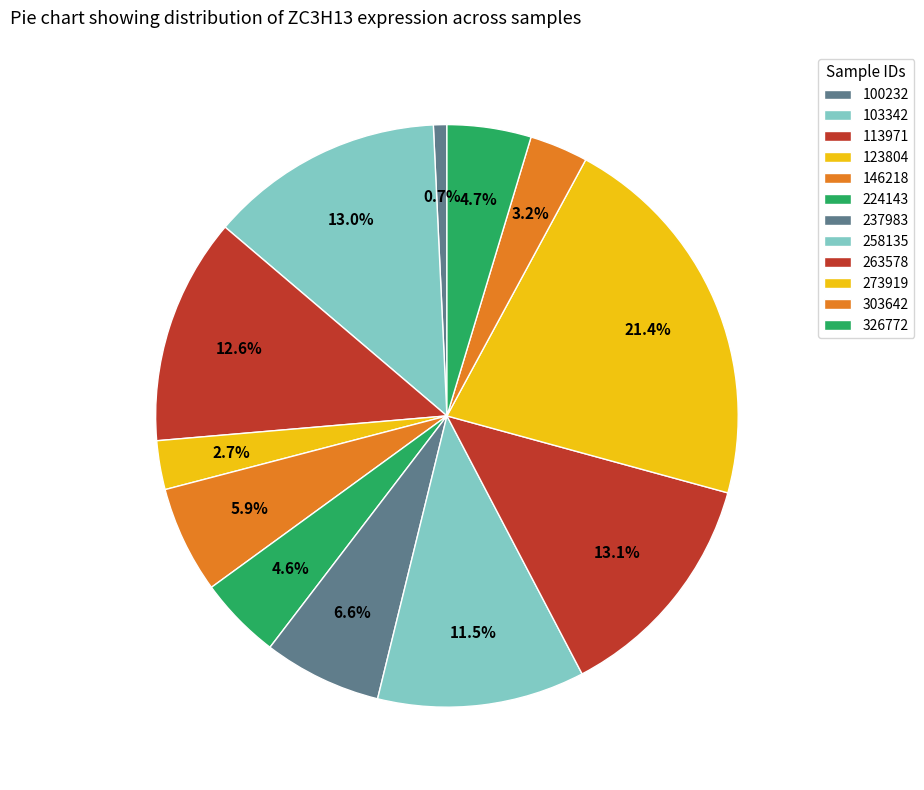

Rank the categories by value from lowest to highest.

100232, 123804, 303642, 224143, 326772, 146218, 237983, 258135, 113971, 103342, 263578, 273919